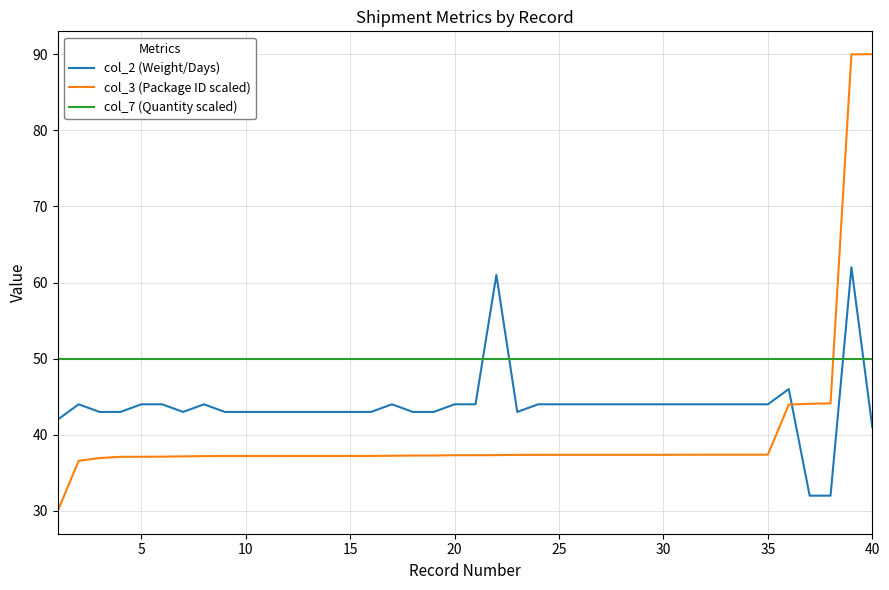

Which series has the largest total across all categories?

col_7 (Quantity scaled)